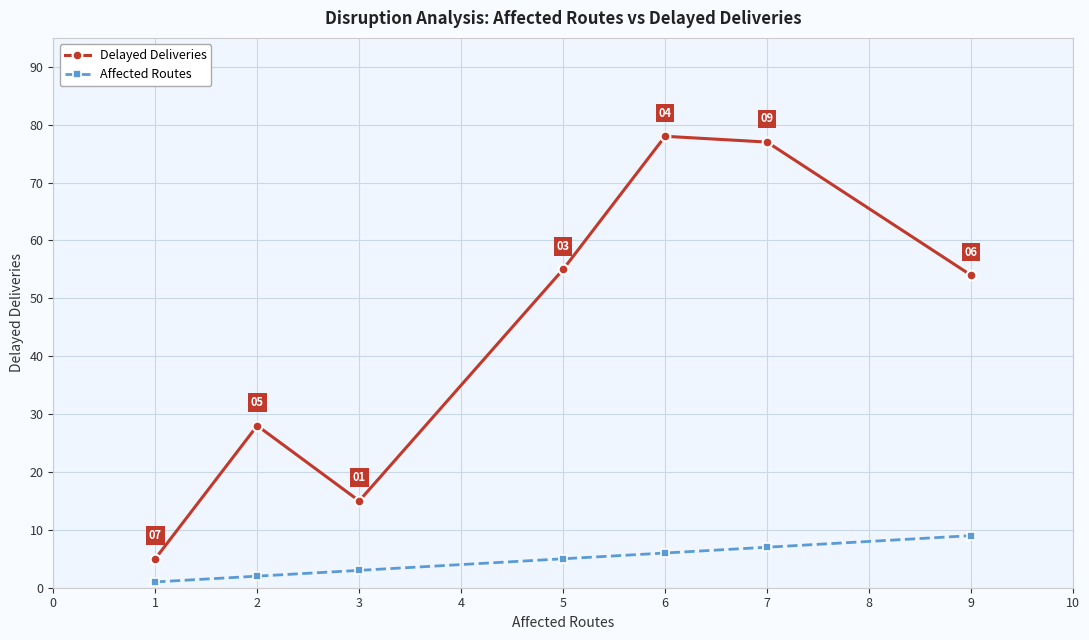

Read the Affected Routes value at 9.

9